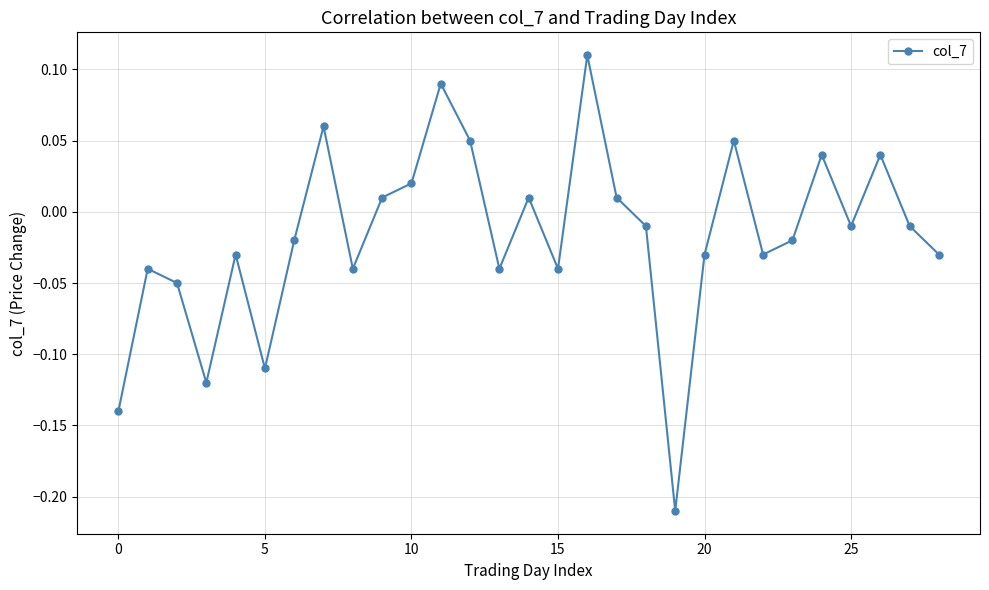

True or false: the data has more than 0 interior local peaks.

True